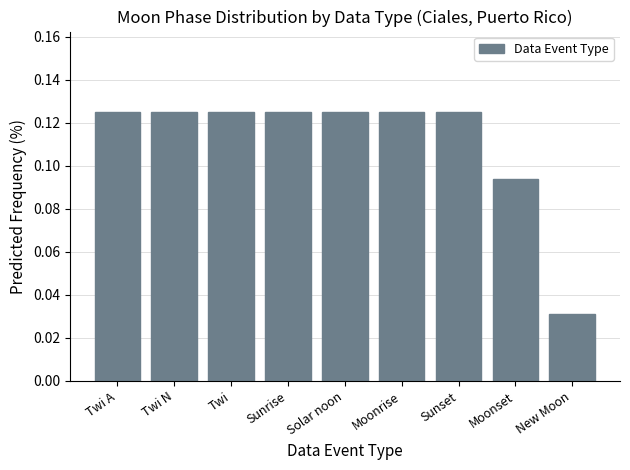

What is the label of the 1st bar from the left?

Twi A